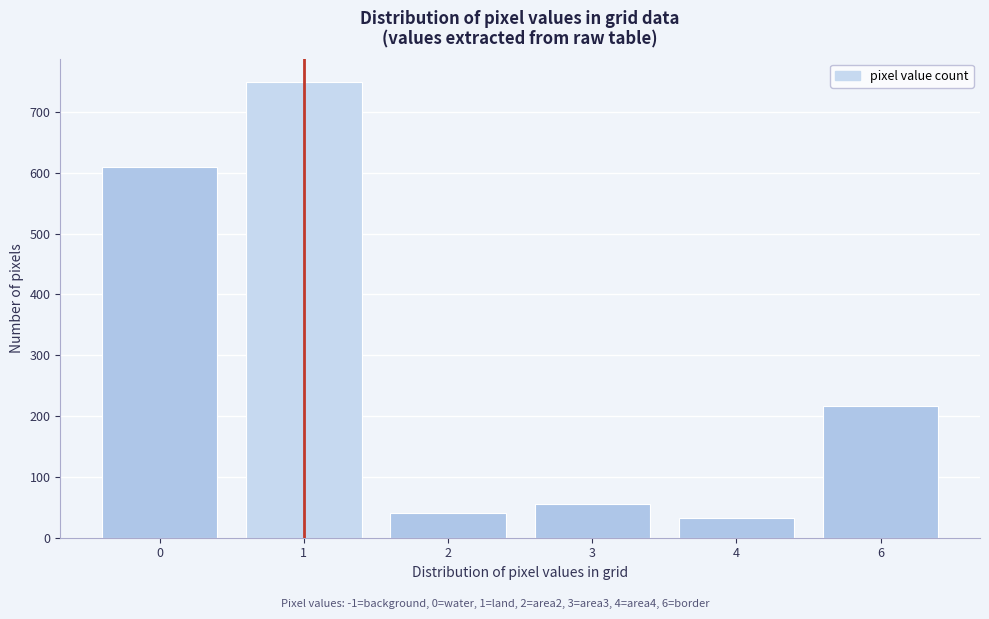

Reading right to left, extract all data points from this chart.

6=217	4=33	3=55	2=41	1=750	0=609